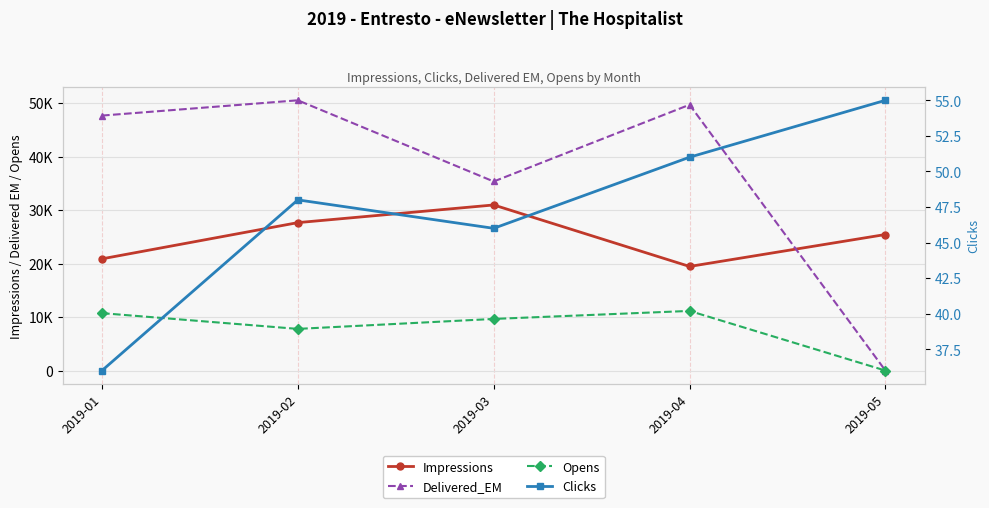

The Clicks series shows 12 at 2019-03. True or false?

False